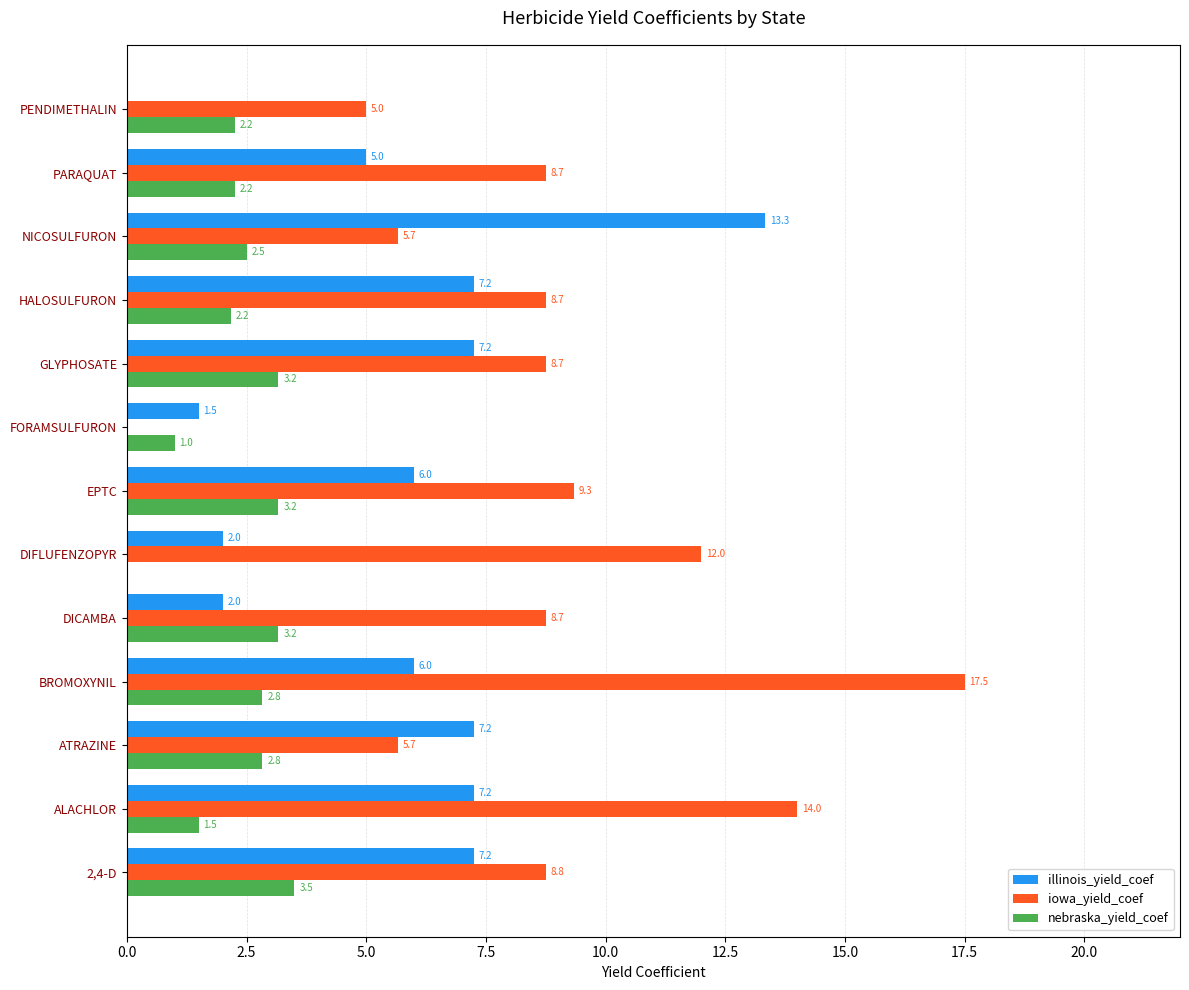

What is the sum of all nebraska_yield_coef values?

30.3